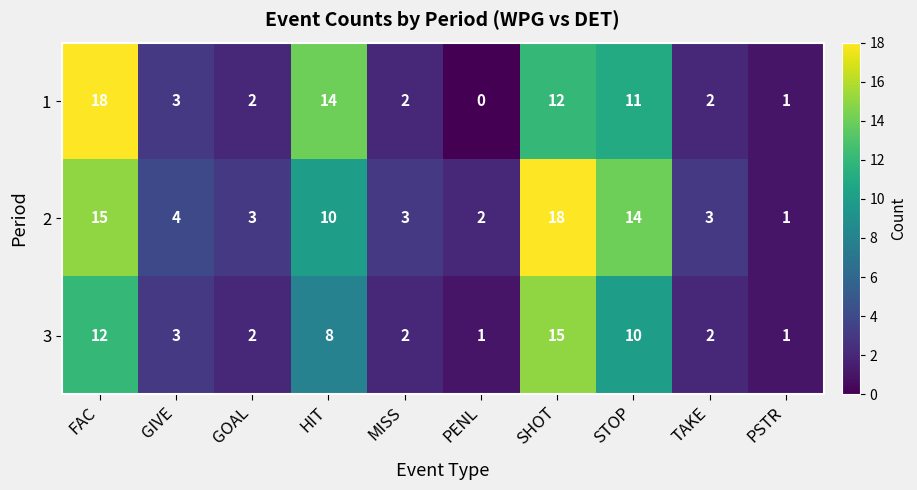

What is the maximum value shown in the chart?

18